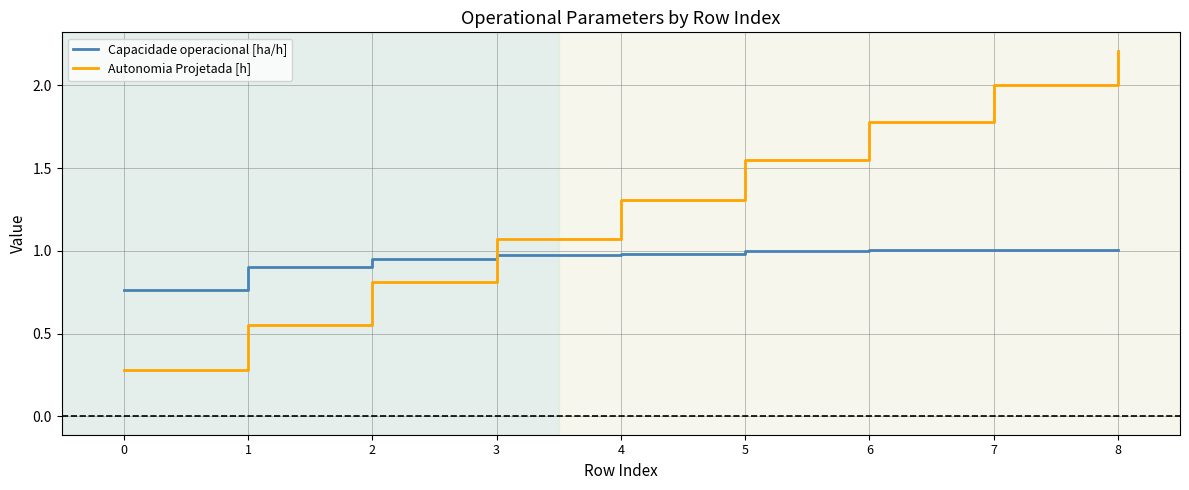

Count the number of data series in this chart.

2